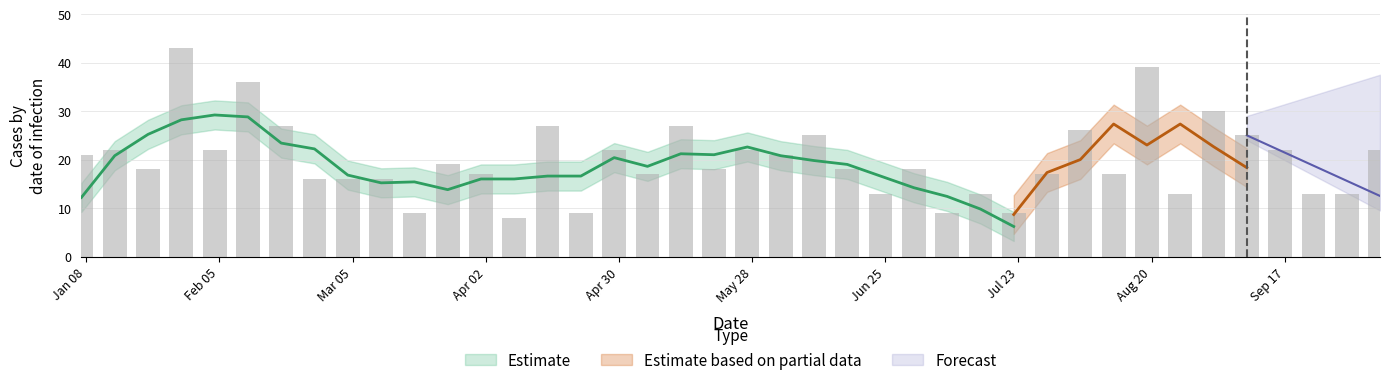

Which label corresponds to the largest value in the chart?

2018-01-28